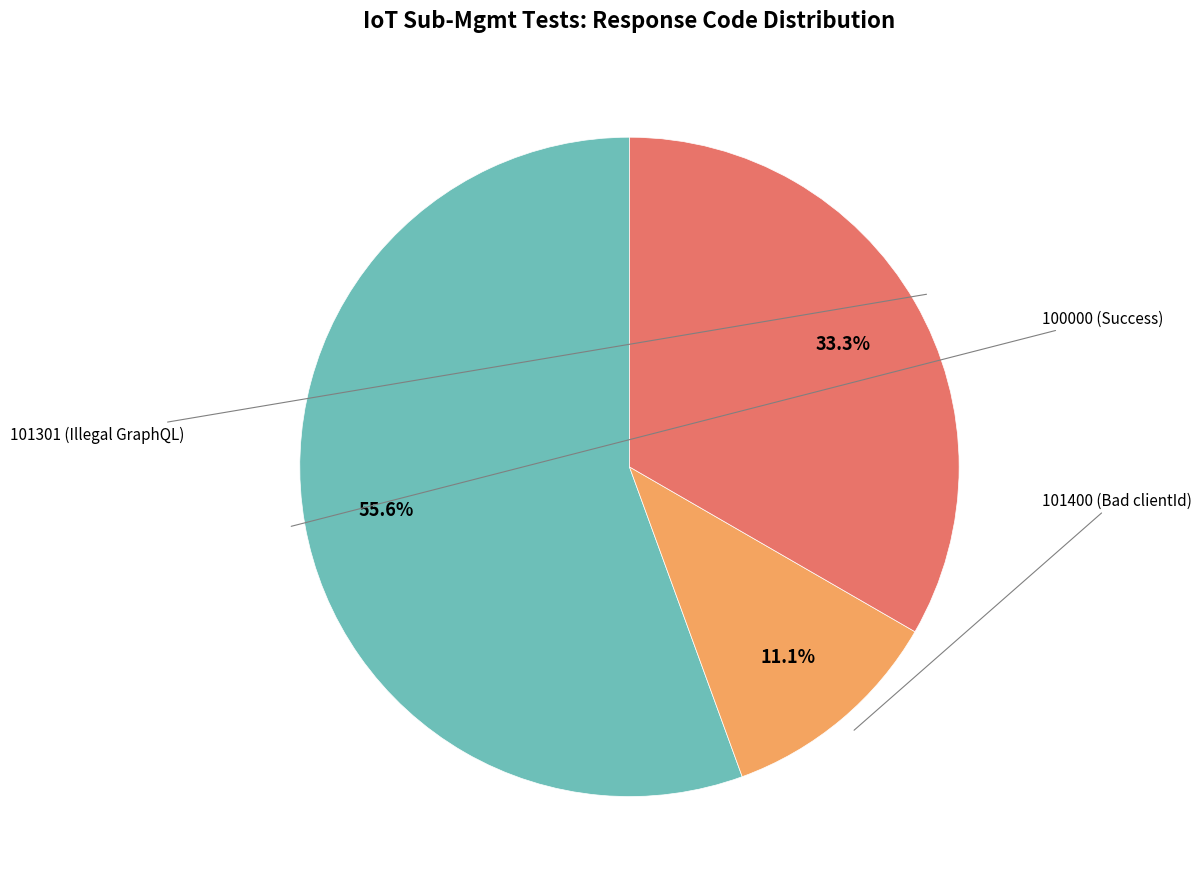

Is there a majority slice in this chart?

Yes